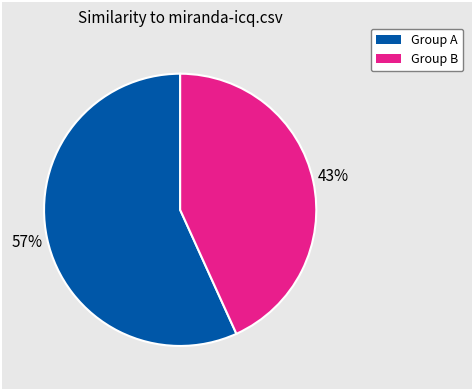

To the nearest percent, what is the difference between the largest and smallest slice percentages?

14%